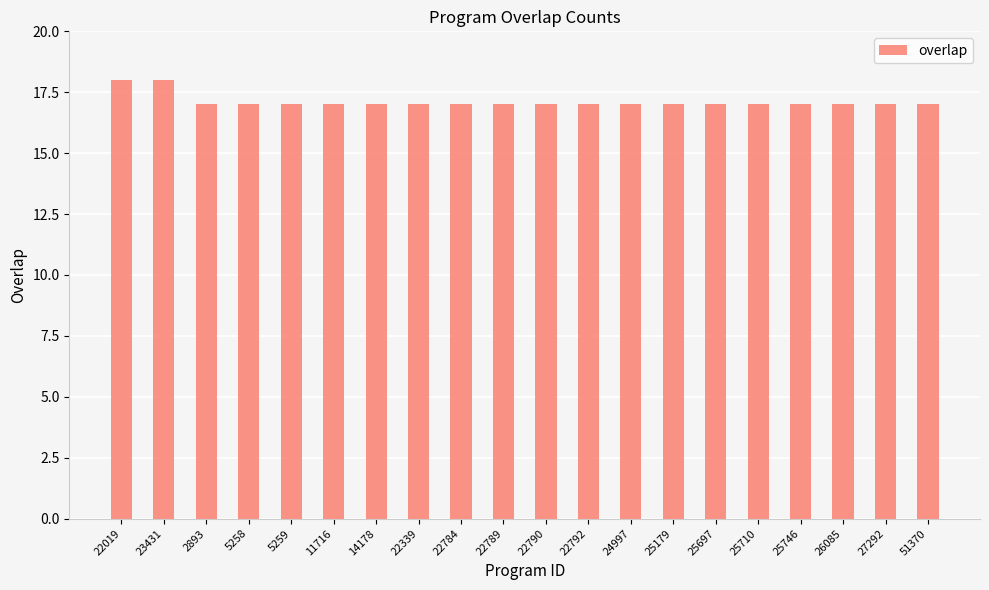

Does the chart contain stacked bars?

No